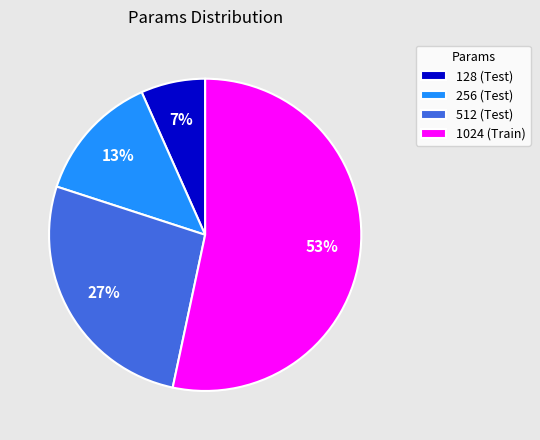

Is it true that 1024 (Train) is 53% of the pie?

True